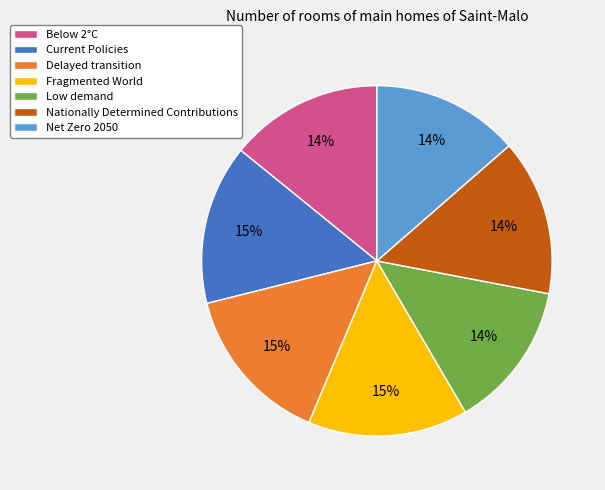

Is there a majority slice in this chart?

No